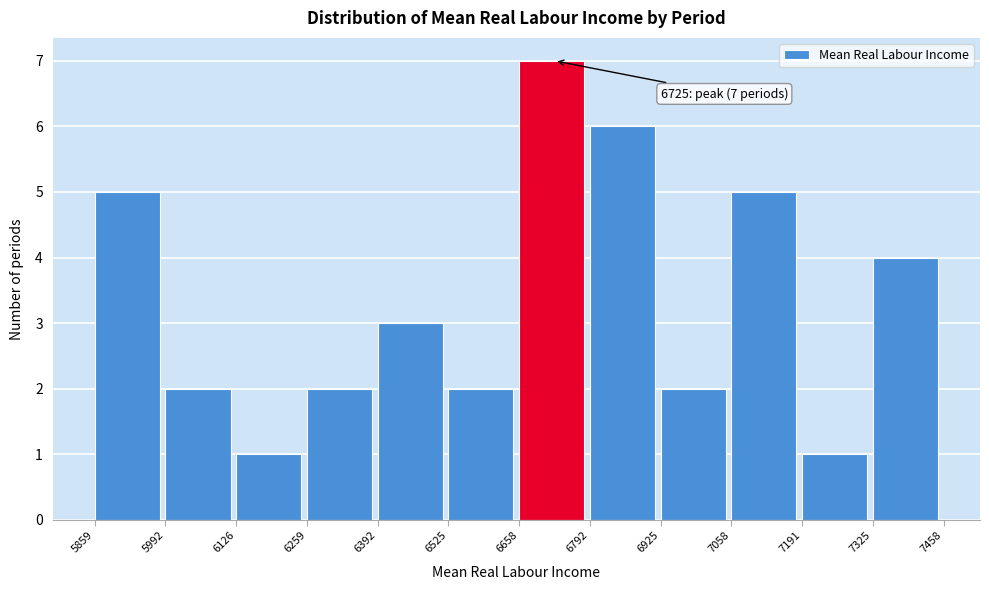

Over which range of the x-axis is the bar tallest?

6658 to 6792